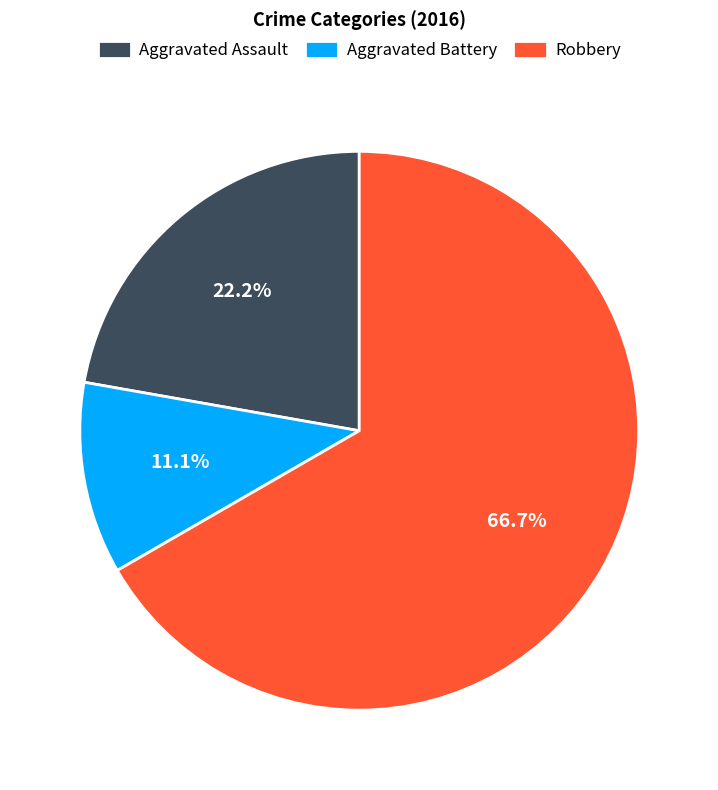

What percentage is NOT represented by Aggravated Battery?

88.9%